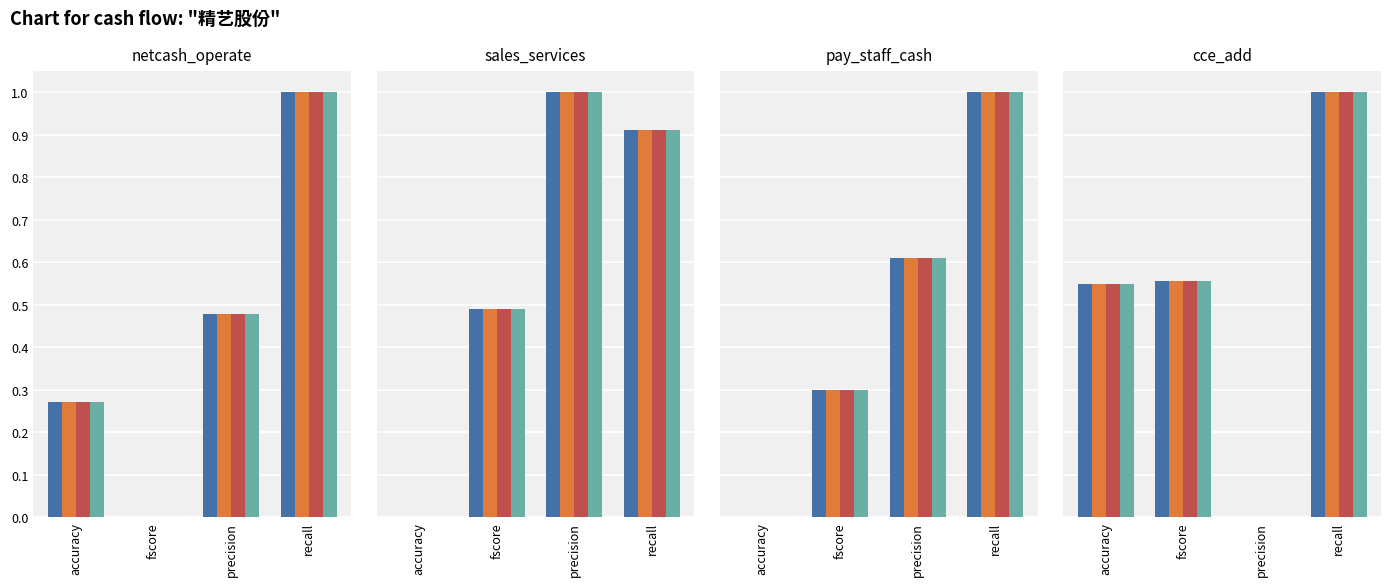

At which category is the sum across all series the highest?

recall